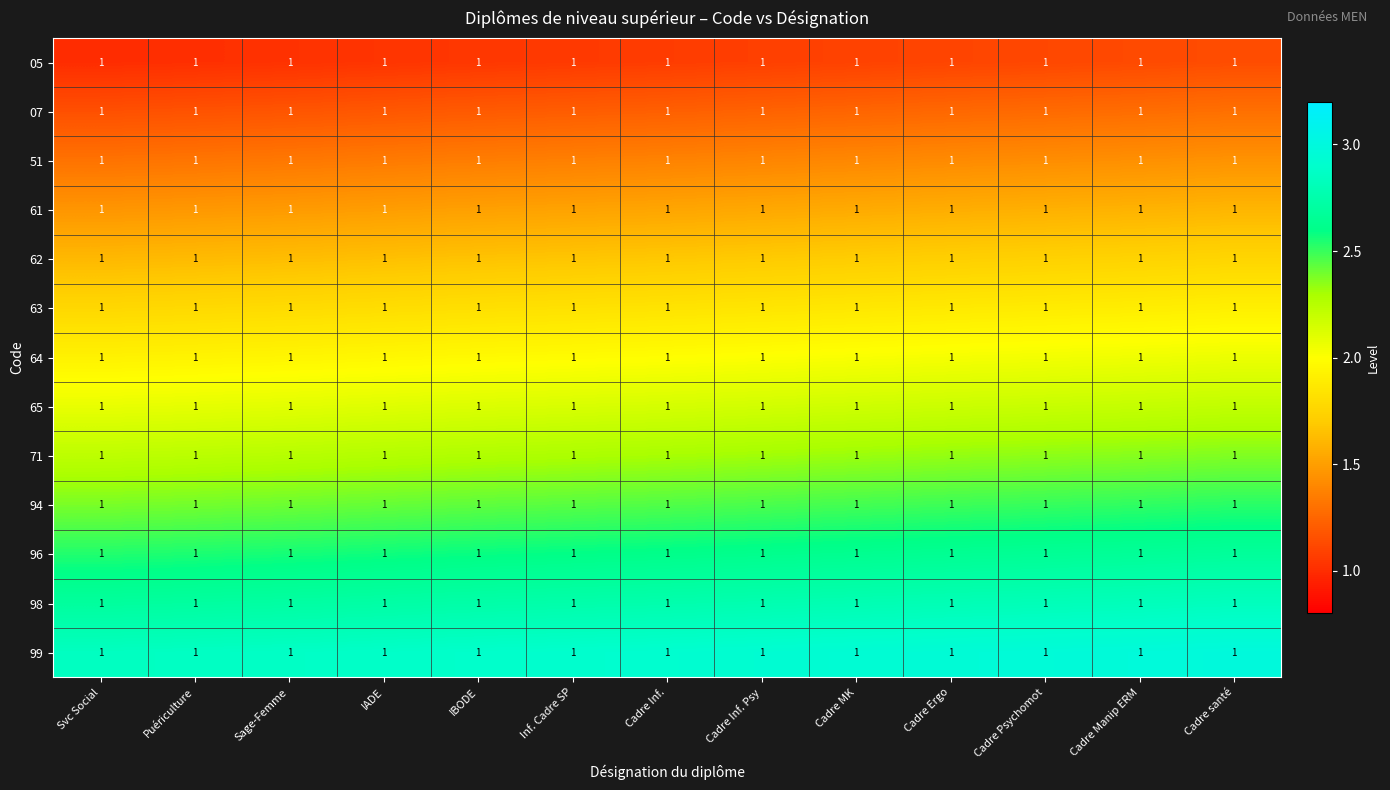

How many series are shown in this chart?

13